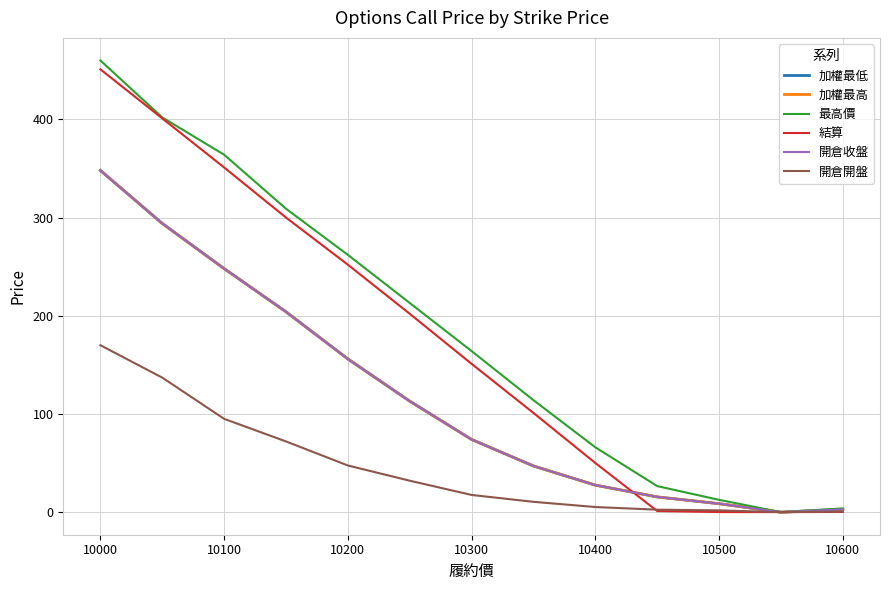

Does the chart display data point markers on the line(s)?

No